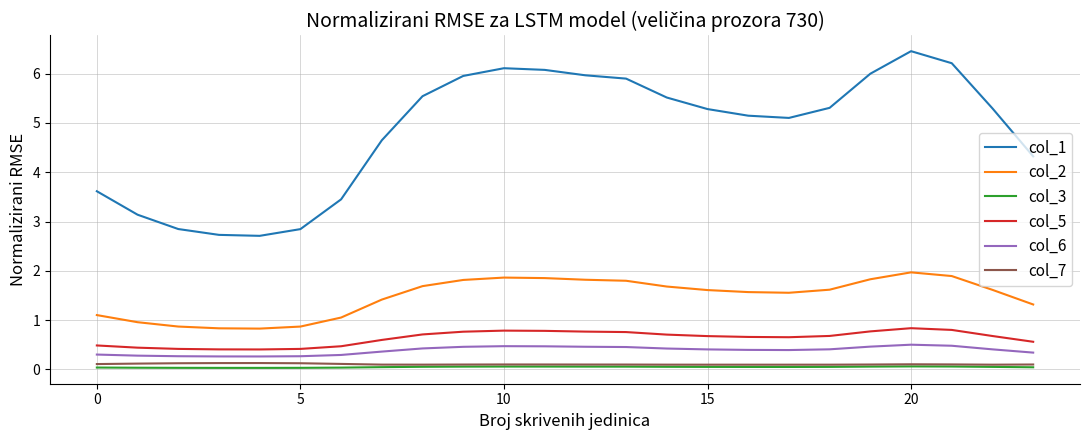

What is the maximum value for col_5?

0.8